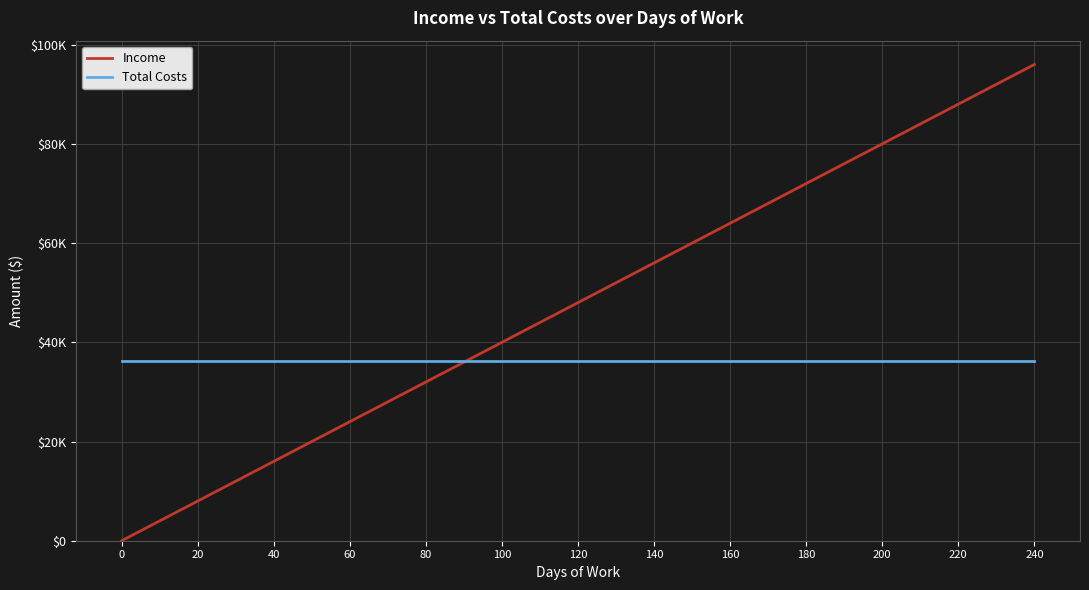

Does the chart display data point markers on the line(s)?

No